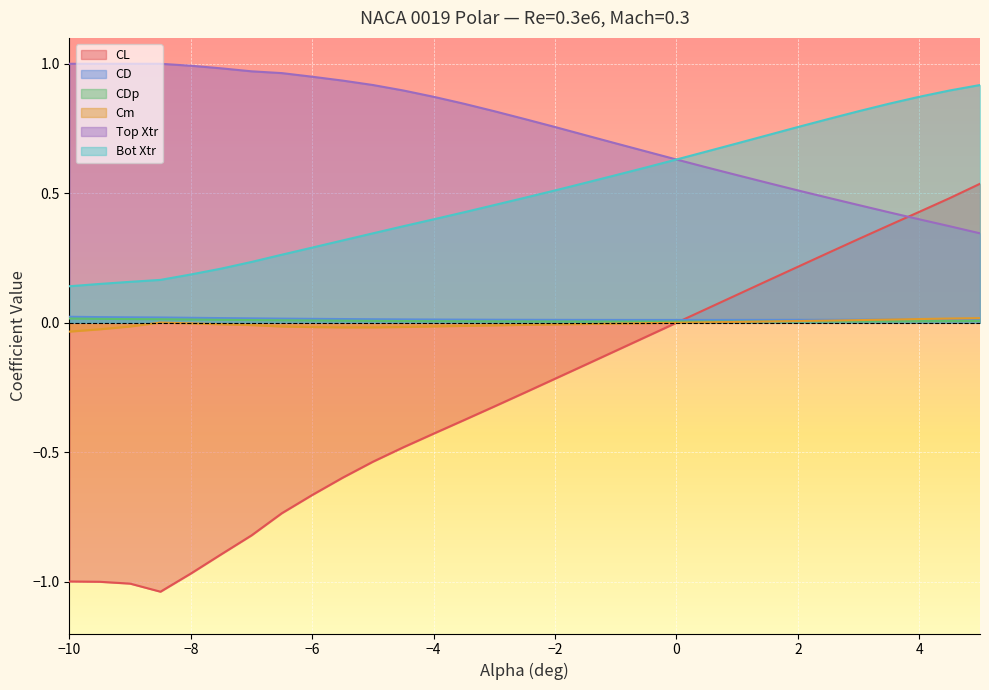

True or false: Bot Xtr and CL intersect in this chart.

False